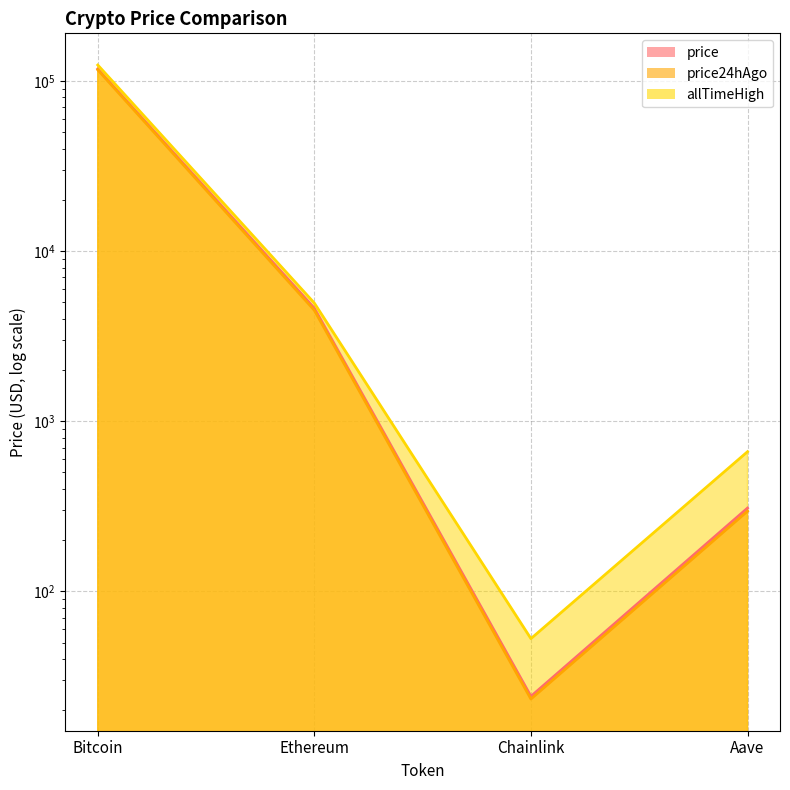

At which label does price24hAgo reach its minimum?

Chainlink